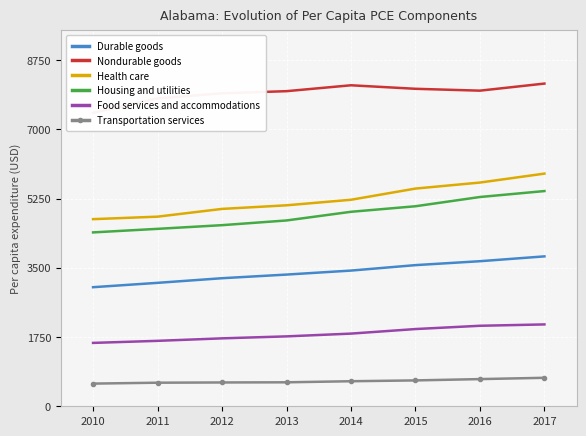

Reading right to left, transcribe all the data shown in this chart.

Durable goods: 3789	3667	3568	3430	3329	3237	3120	3010
Nondurable goods: 8157	7978	8025	8114	7965	7911	7782	7417
Health care: 5881	5655	5503	5220	5080	4989	4793	4730
Housing and utilities: 5440	5290	5056	4916	4697	4578	4485	4395
Food services and accommodations: 2069	2035	1952	1837	1767	1717	1654	1602
Transportation services: 720	687	654	633	606	602	596	573